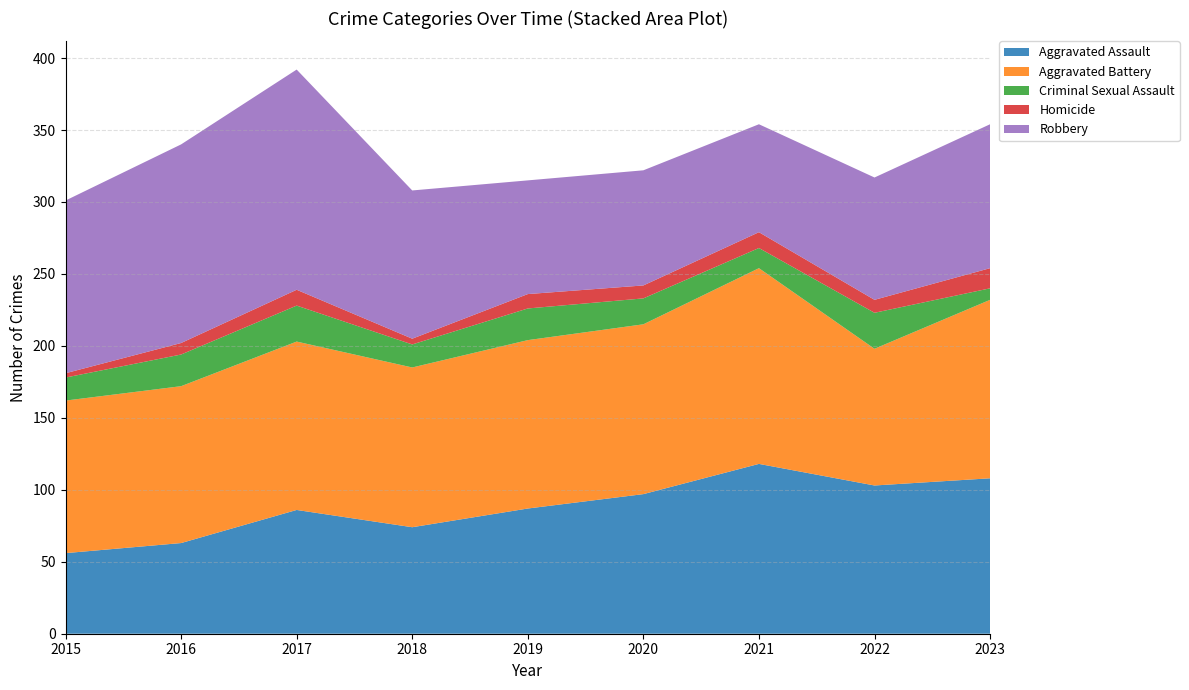

Reading left to right, list all the values displayed in this chart.

Aggravated Assault: 56	63	86	74	87	97	118	103	108
Aggravated Battery: 106	109	117	111	117	118	136	95	124
Criminal Sexual Assault: 16	22	25	16	22	18	14	25	8
Homicide: 3	8	11	4	10	9	11	9	14
Robbery: 120	138	153	103	79	80	75	85	100